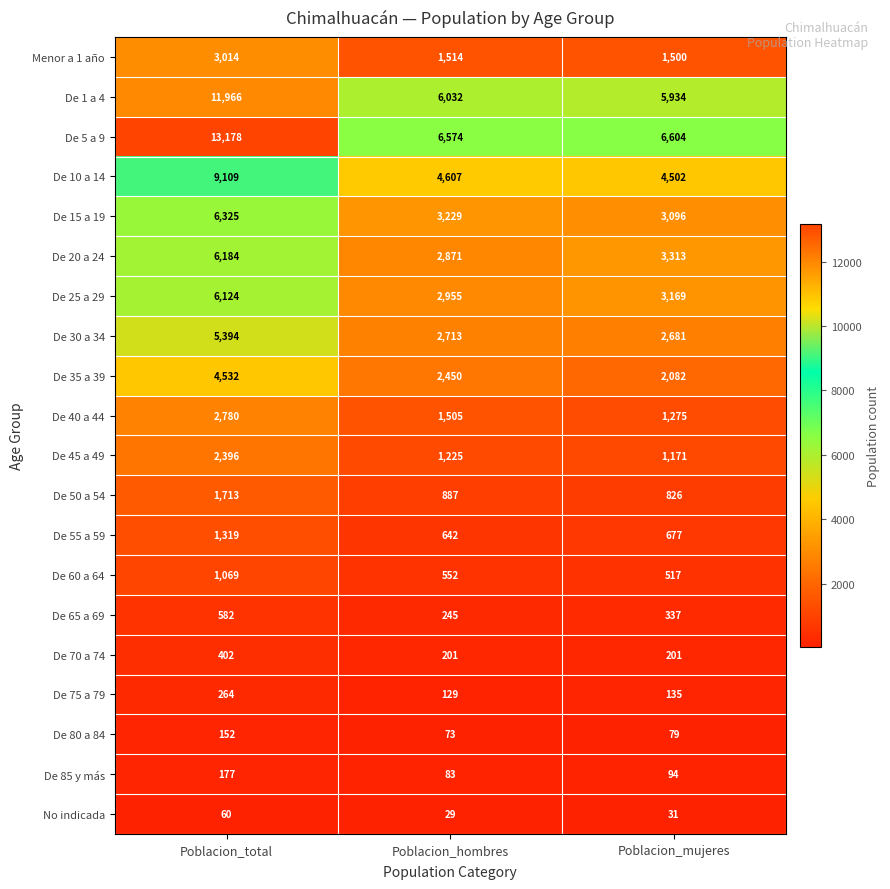

Rank the series at Poblacion_hombres from highest to lowest value.

De 5 a 9, De 1 a 4, De 10 a 14, De 15 a 19, De 25 a 29, De 20 a 24, De 30 a 34, De 35 a 39, Menor a 1 año, De 40 a 44, De 45 a 49, De 50 a 54, De 55 a 59, De 60 a 64, De 65 a 69, De 70 a 74, De 75 a 79, De 85 y más, De 80 a 84, No indicada